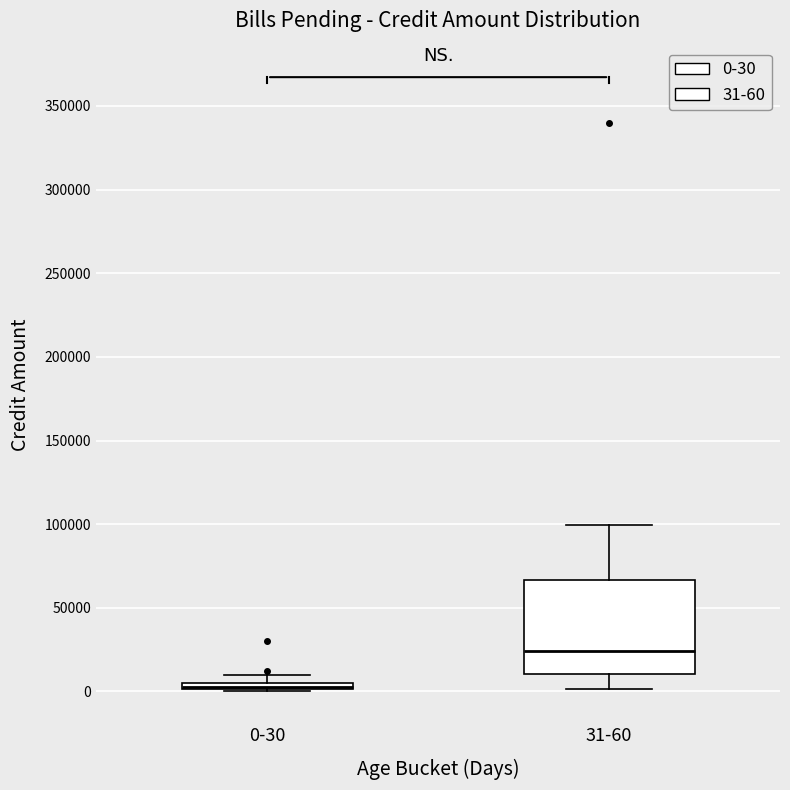

Where is the lower edge of the box for 31-60 on the y-axis? The values are not printed on the chart, so give them approximately, as read against the axis.

10000